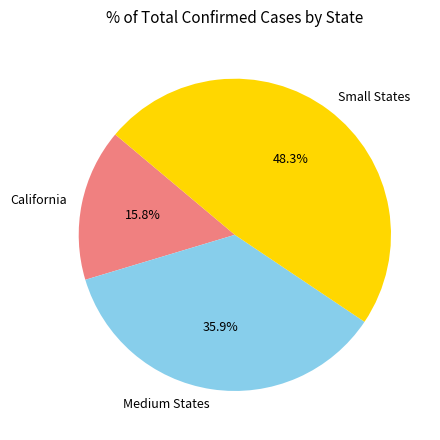

What is the ratio of the value at Medium States to the value at California?

2.3